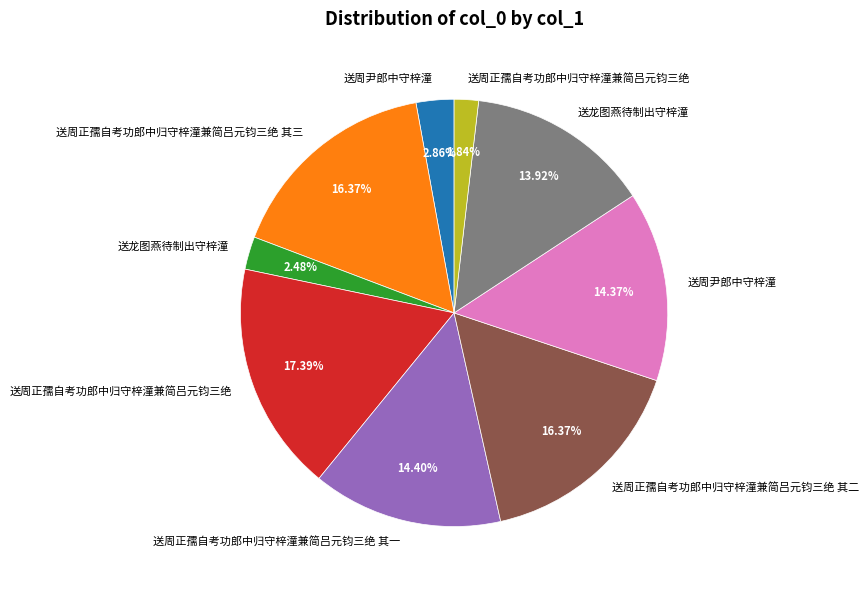

Is there a majority slice in this chart?

No